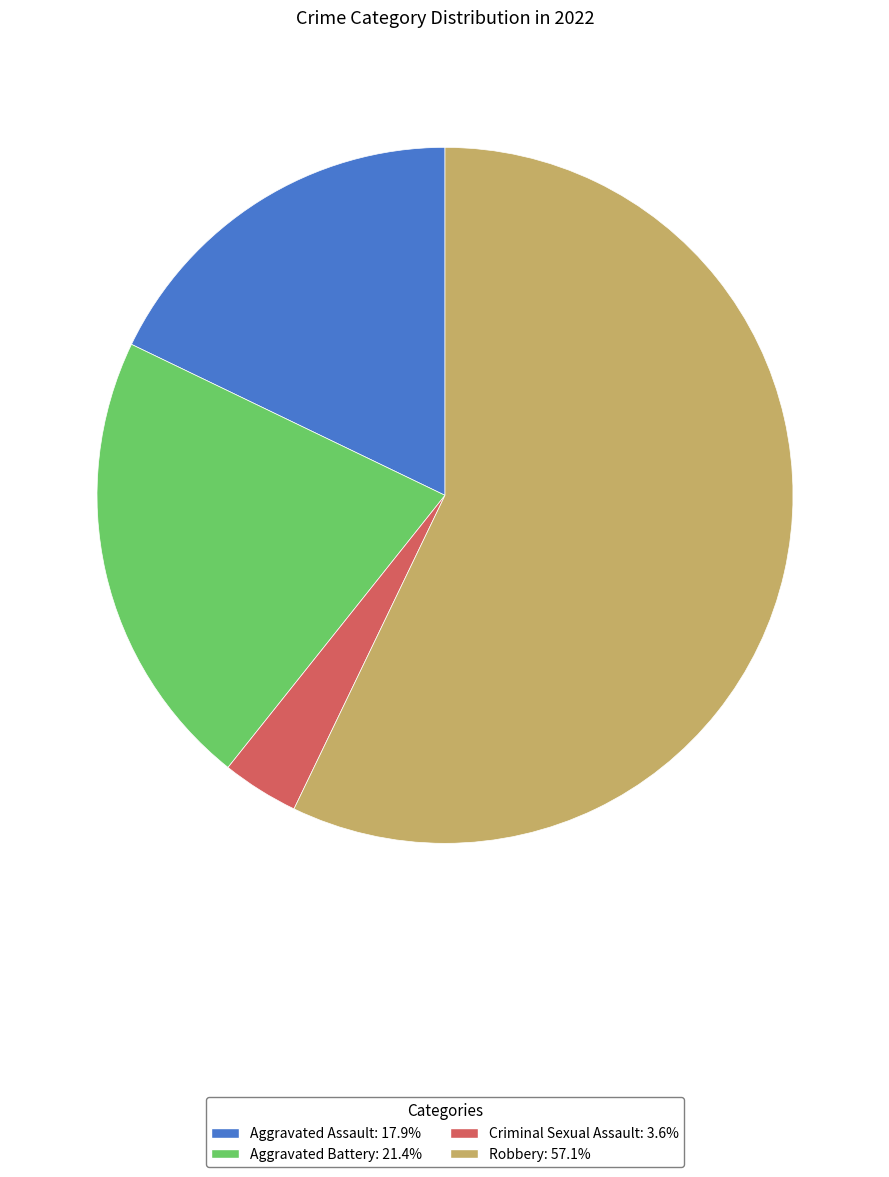

Is the sum of Aggravated Battery: 21.4% and Criminal Sexual Assault: 3.6% greater than half?

No